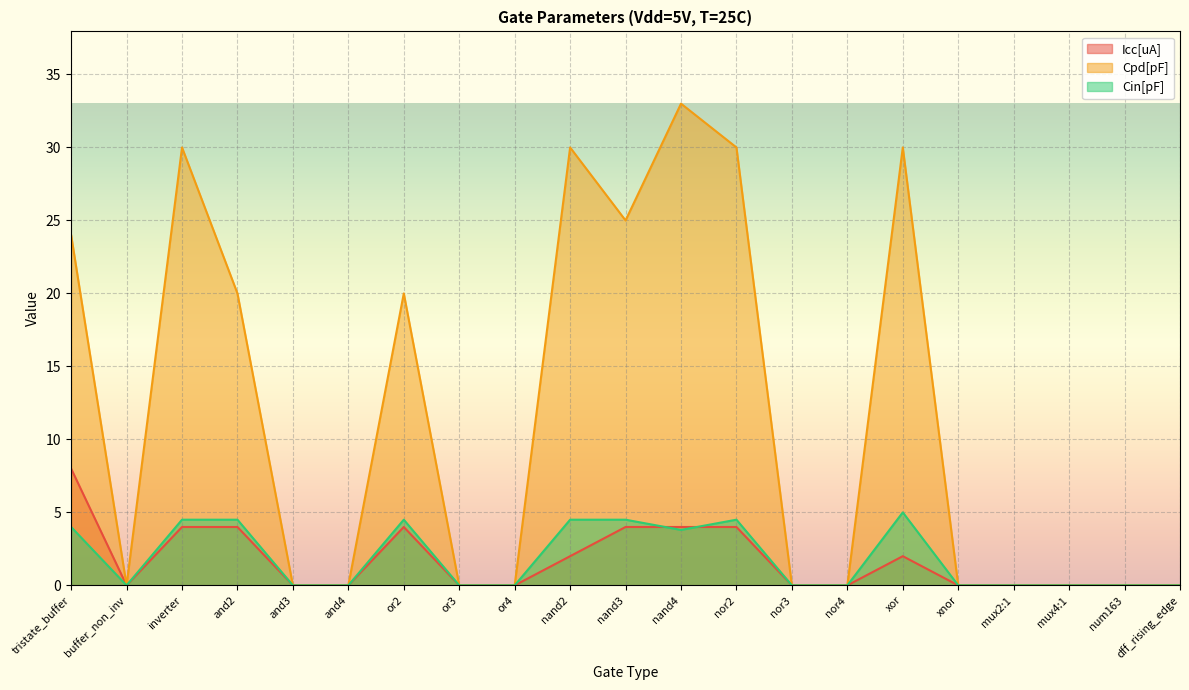

Does the chart display data point markers on the line(s)?

No